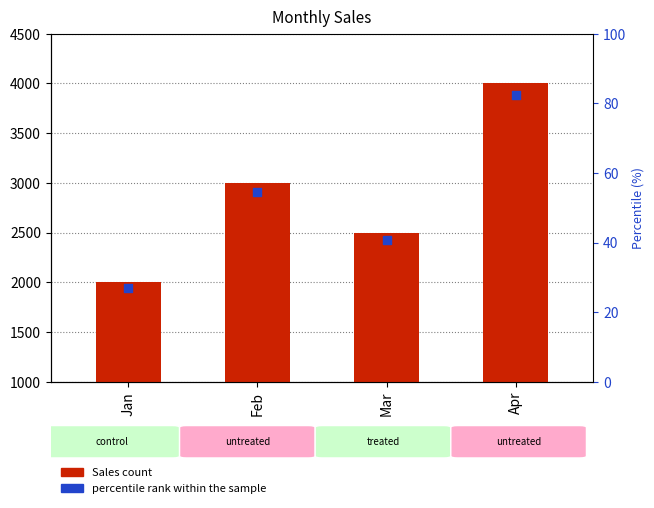

Which series reaches the minimum Y coordinate?

percentile rank within the sample